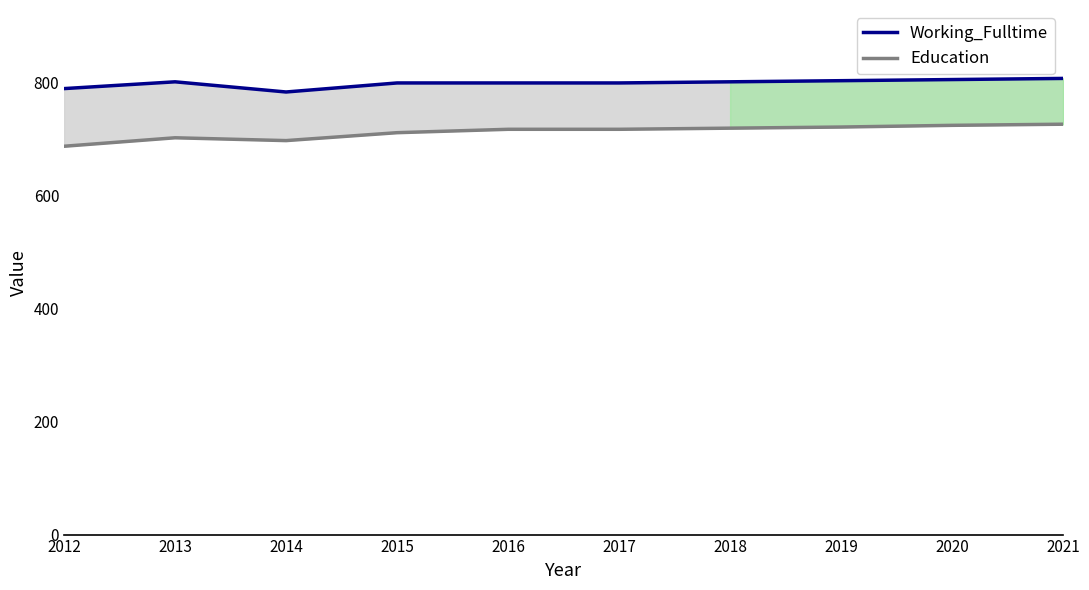

Reading left to right, what are all the values shown in this chart?

Working_Fulltime: 789	801	783	799	799	799	801	803	805	807
Education: 687	702	697	711	717	717	719	721	724	726